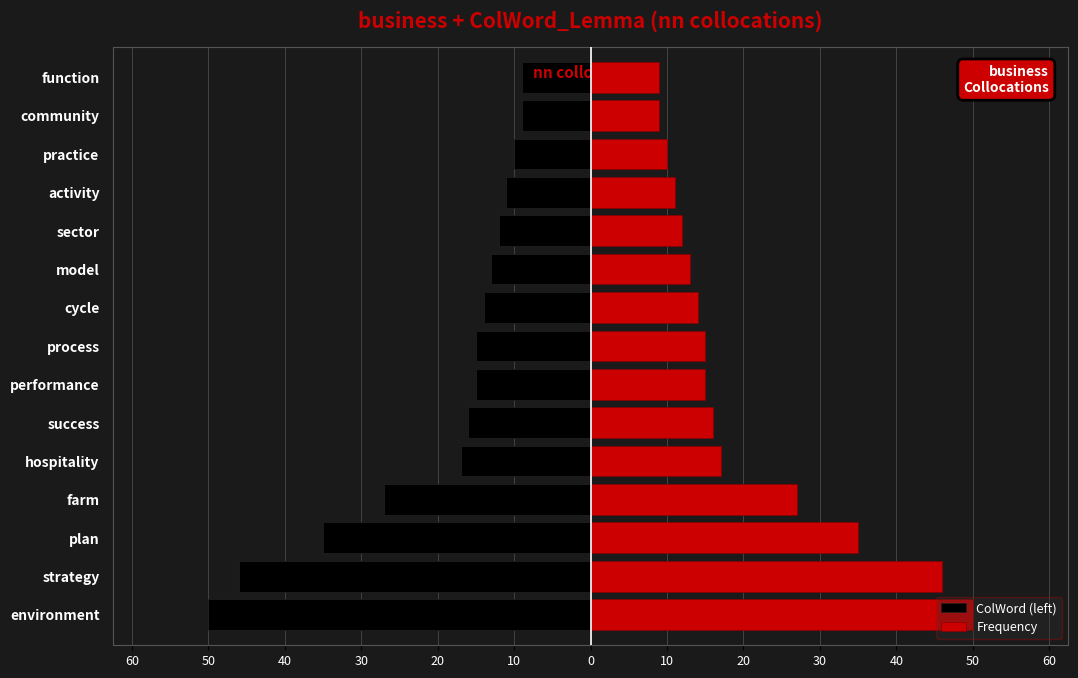

How many groups of bars are there?

15